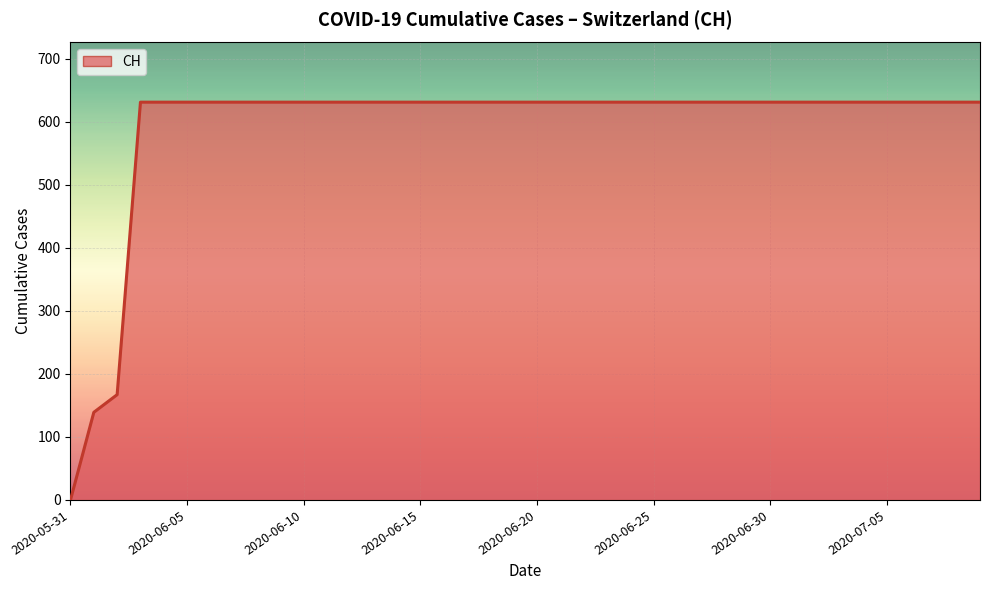

What is the maximum value shown in the chart?

631